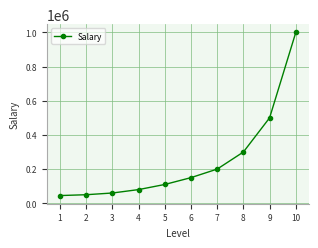

How many values are below 150000?

5